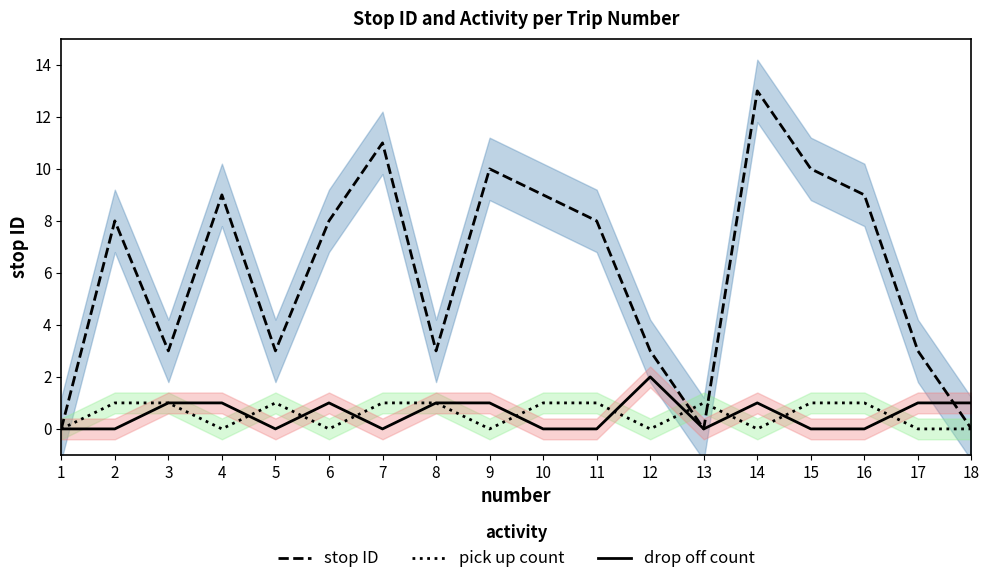

List the series in order of their peak value, lowest first.

pick up count, drop off count, stop ID